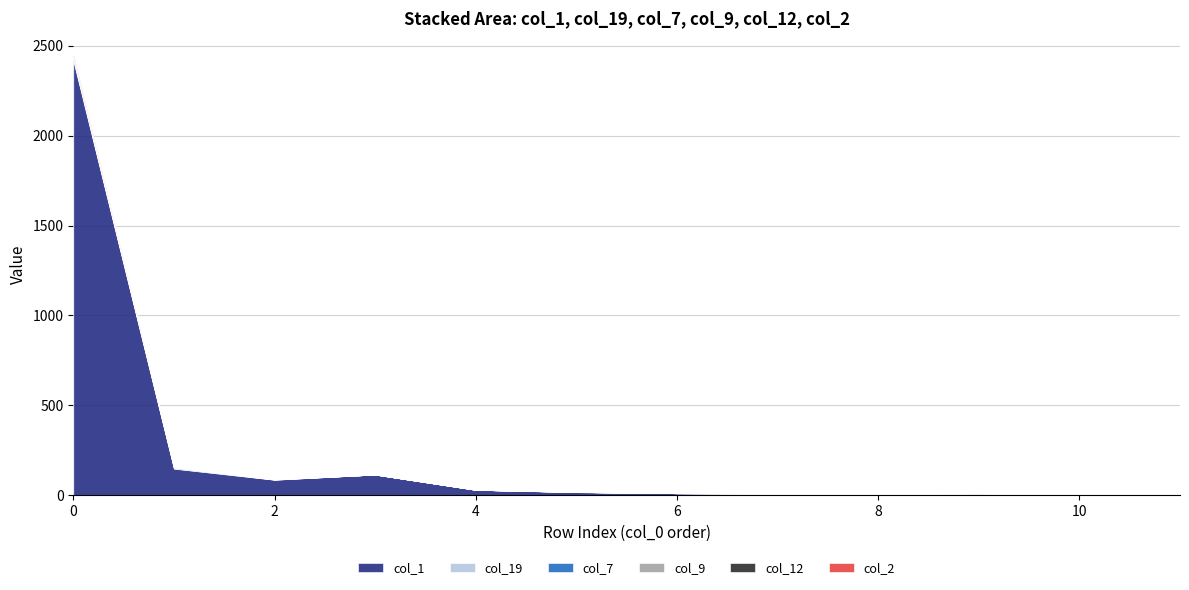

What is the spread (max minus min) of values at 14?

1